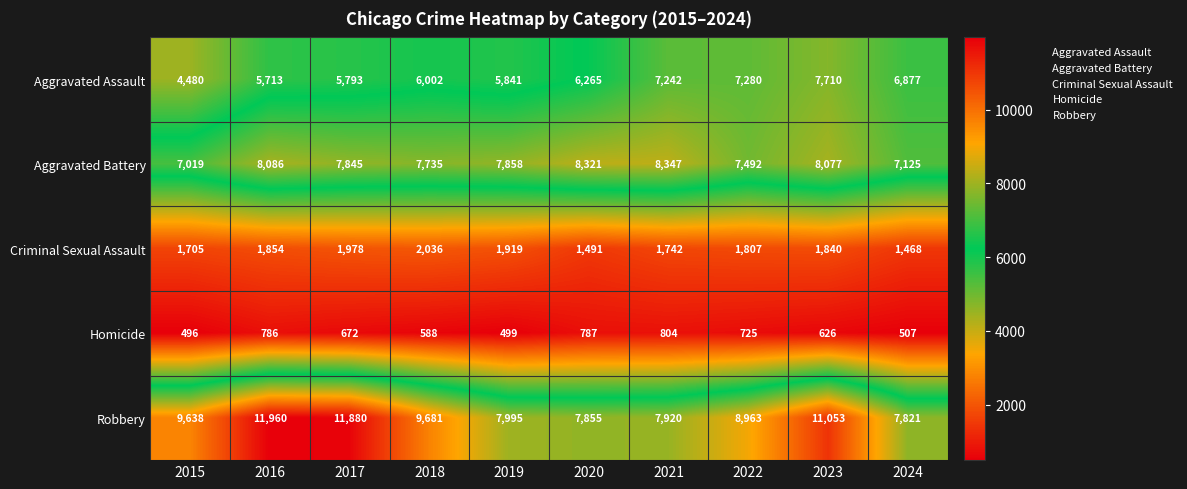

At which category is the sum across all series the highest?

2023